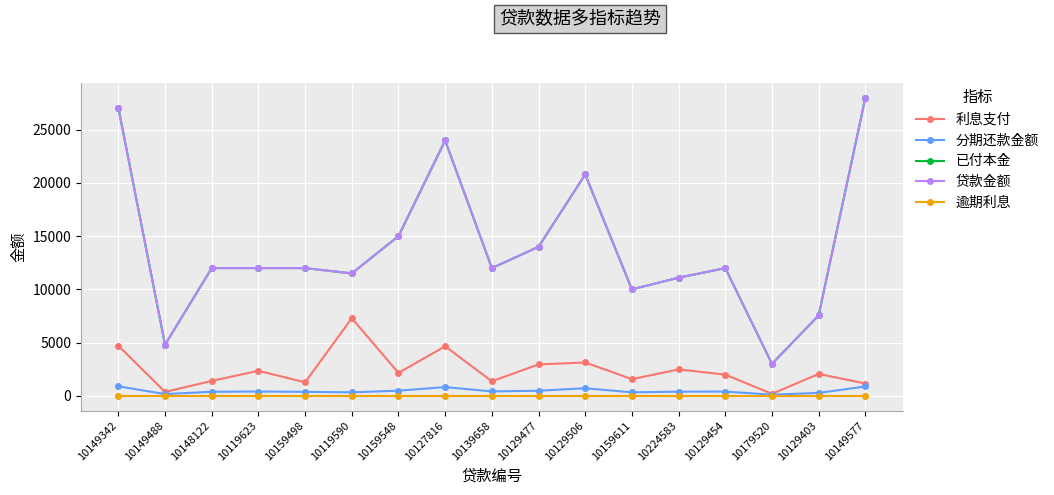

Rank the series at 10129477 from highest to lowest value.

已付本金, 贷款金额, 利息支付, 分期还款金额, 逾期利息